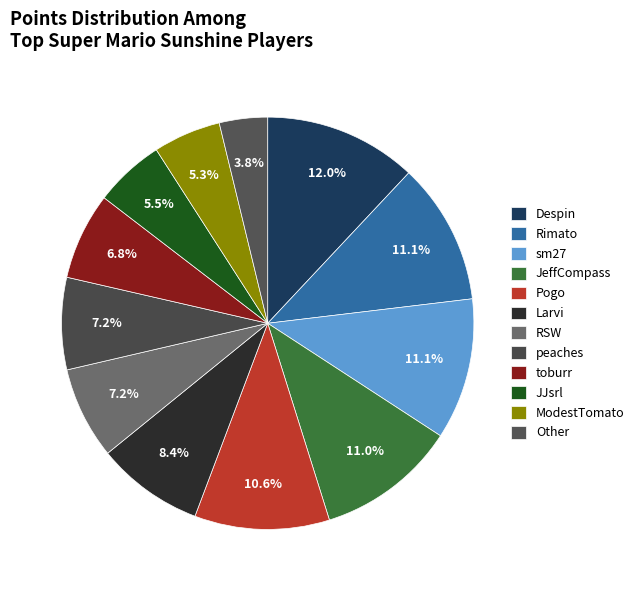

What portion of the pie excludes peaches?

92.8%